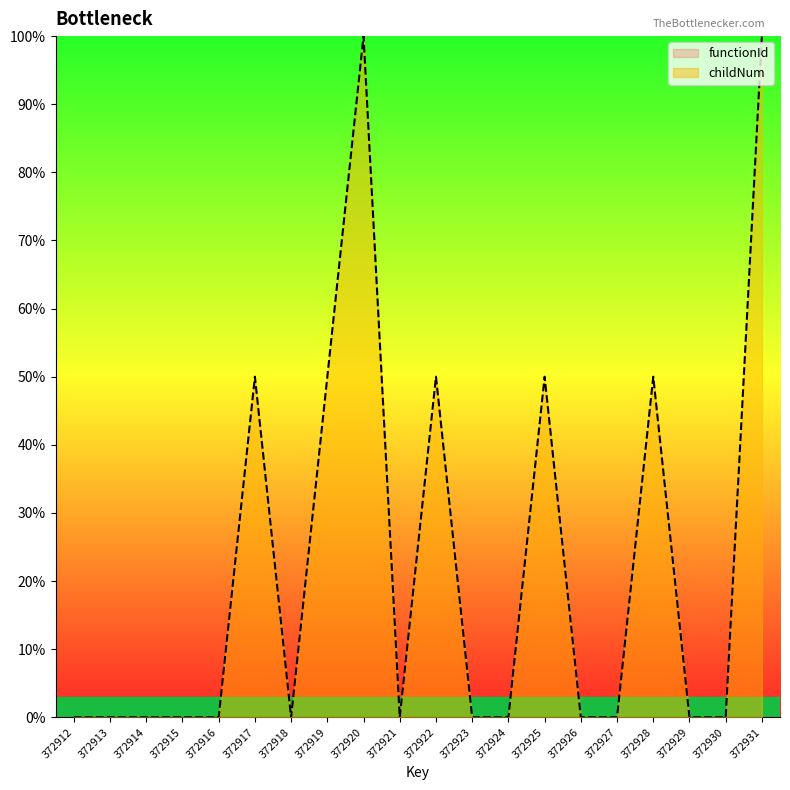

Is it true that childNum equals 0 at 372927?

True